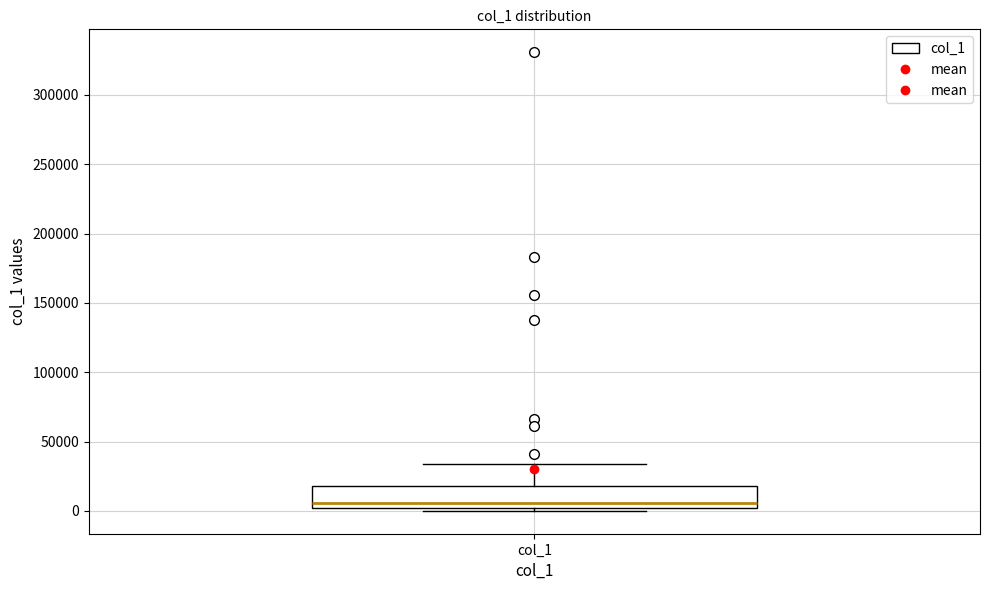

Transcribe this box plot: give where the median line is, the range the box spans, and where the two whiskers end, as read against the y-axis. The values are not printed on the chart, so give them approximately, as read against the axis.

median 5000, box 0 to 20000, whiskers 0 (just below the box's lower edge) to 35000